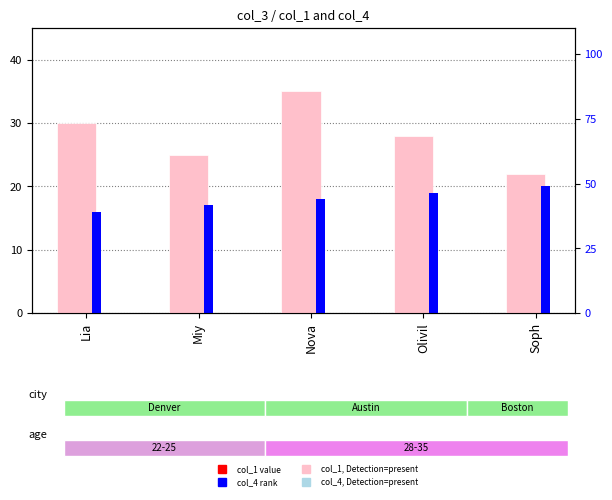

What is the value of the col_1 bar at the 2nd from the left?

25